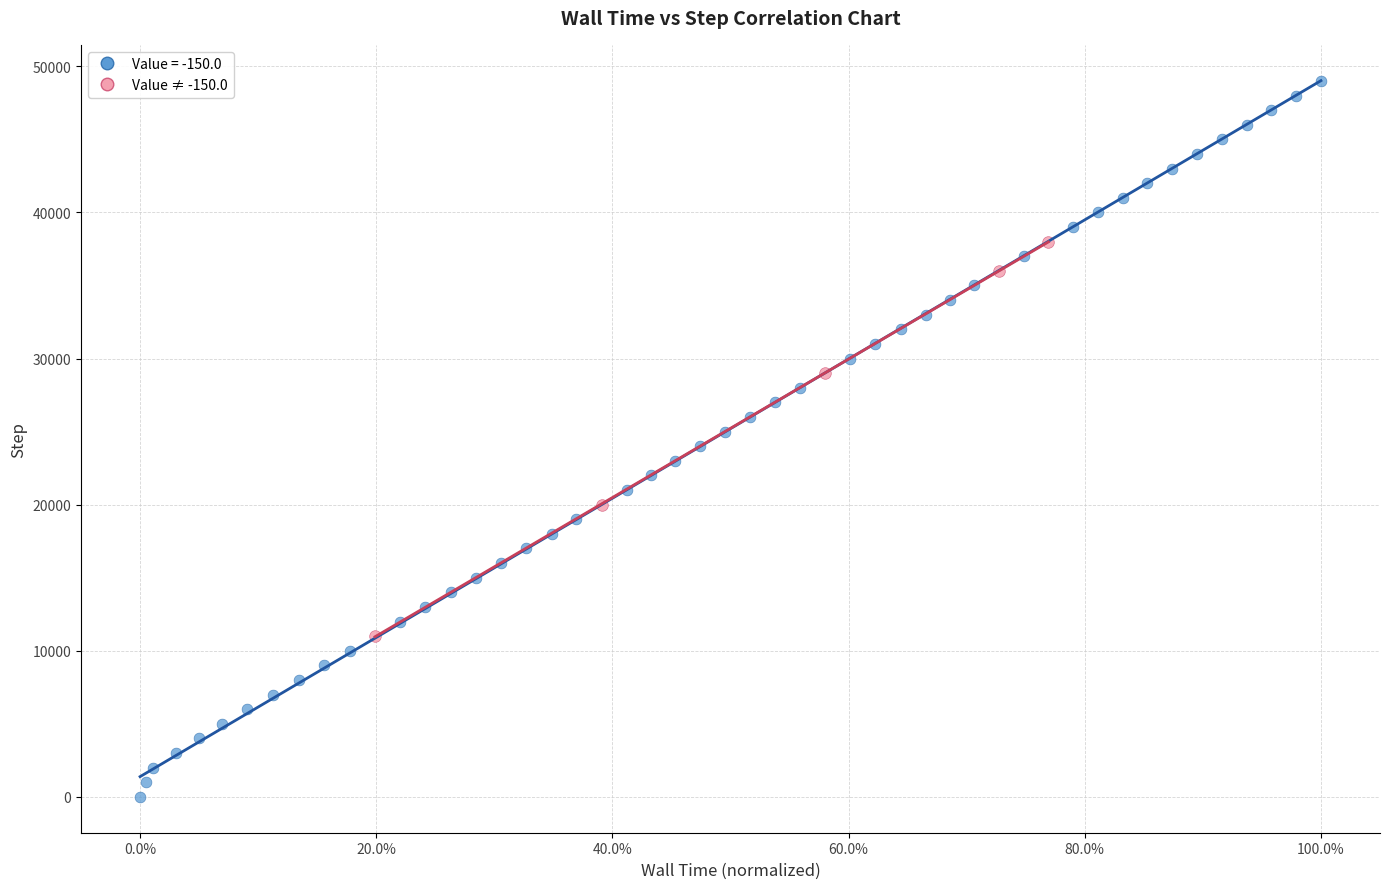

Which series has the widest spread of Y values?

Value = -150.0